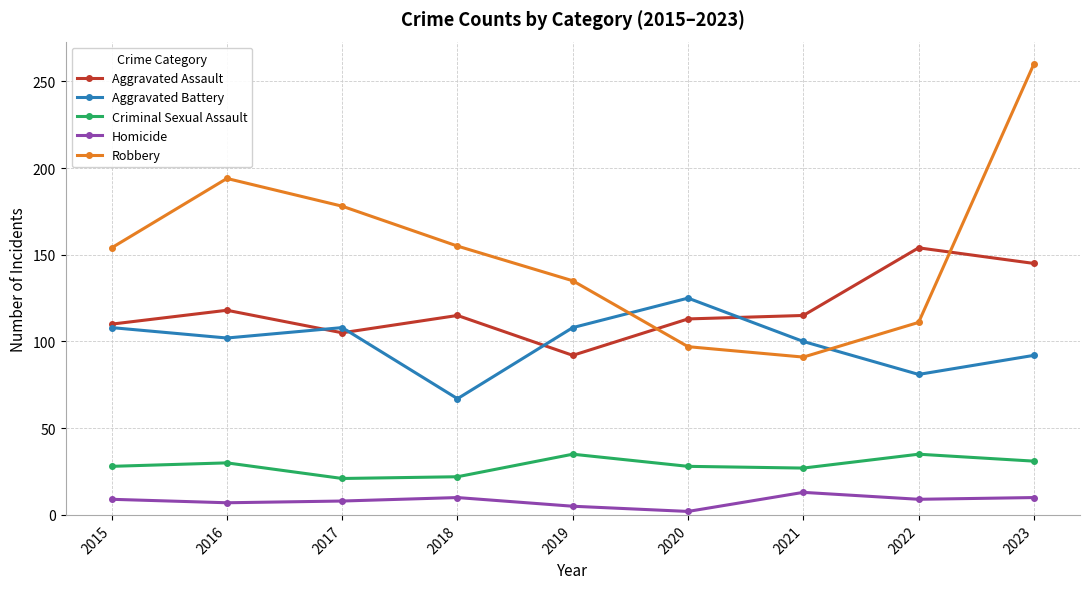

At how many categories does at least one series exceed 145?

6